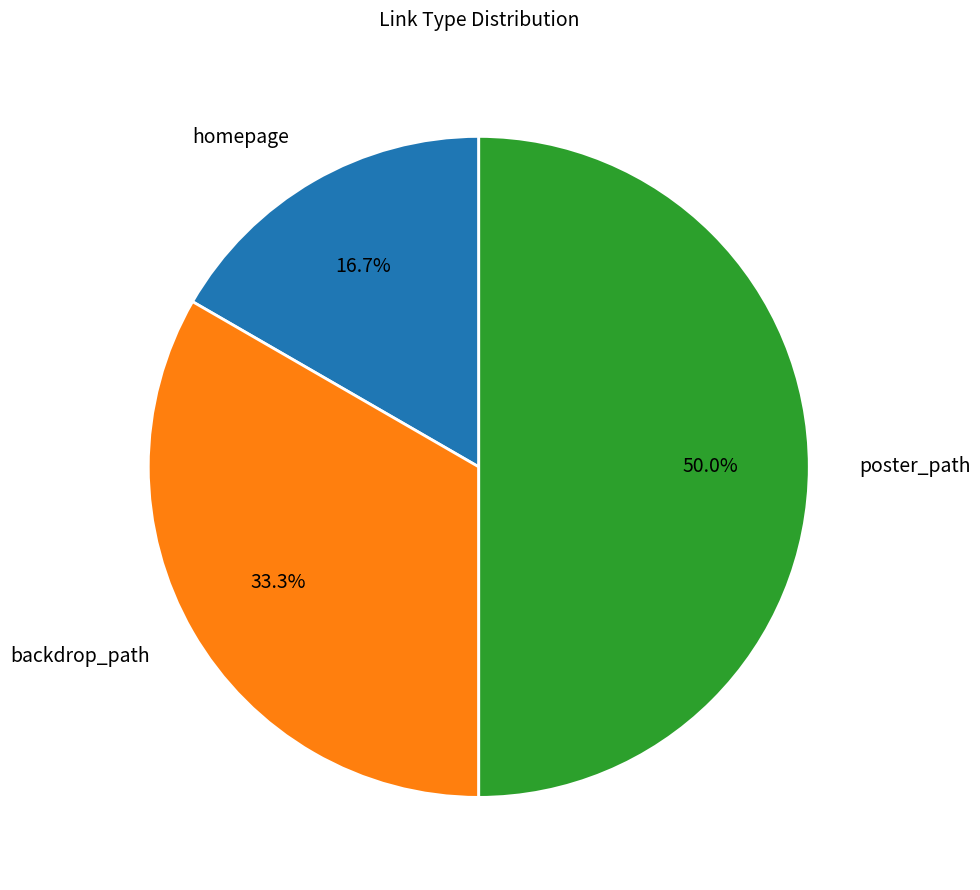

What percentage is NOT represented by poster_path?

50.0%